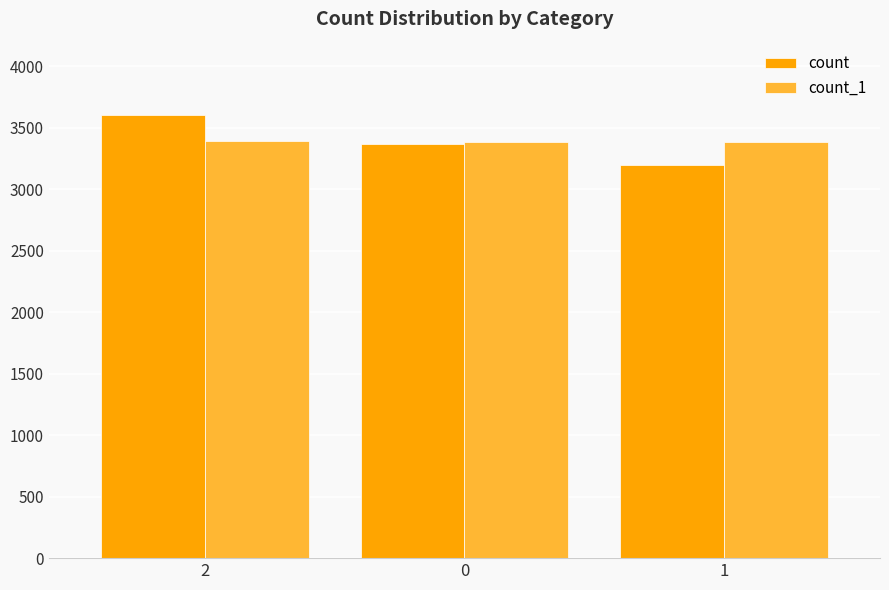

What is the minimum value shown in the chart?

3196